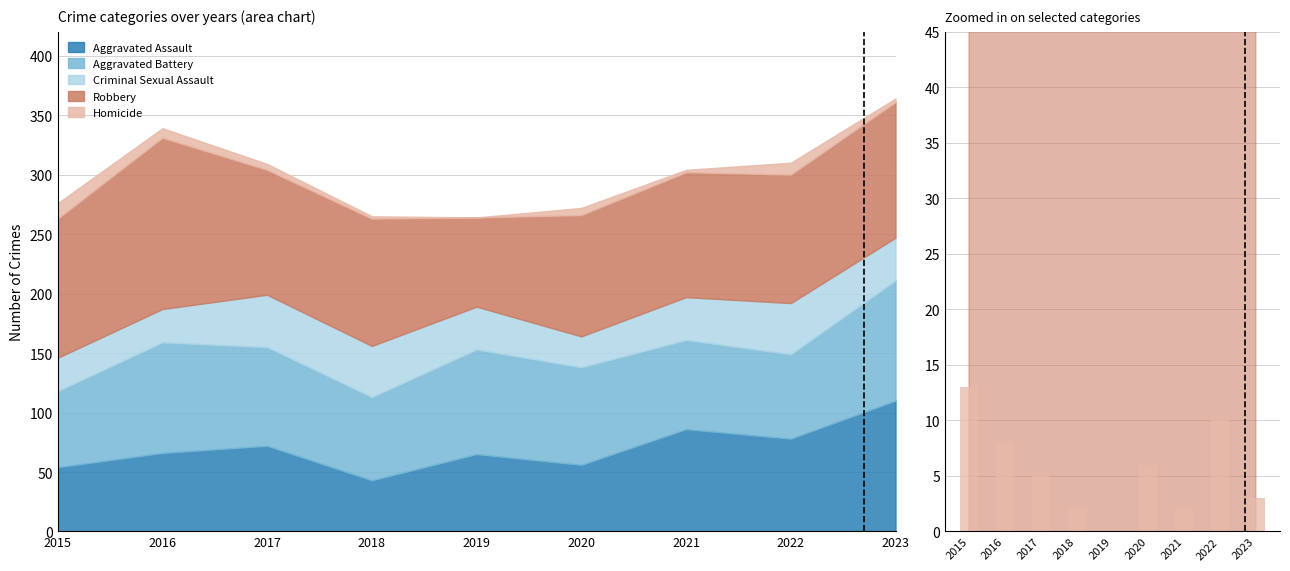

Are the bars horizontal?

No